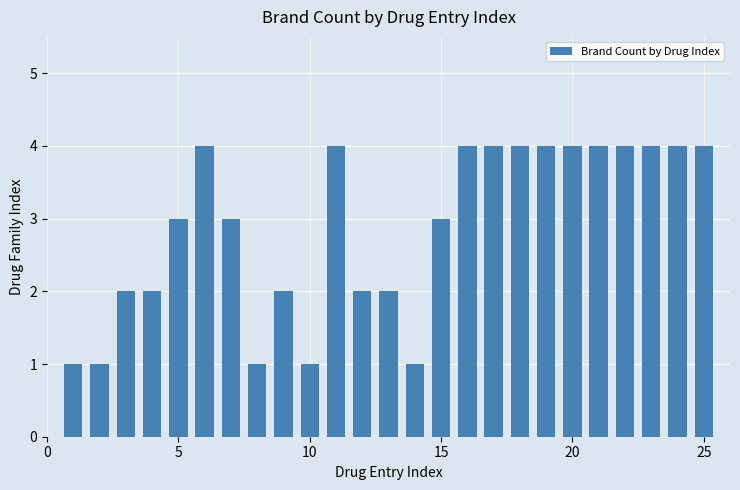

What is the sum of all values?

72